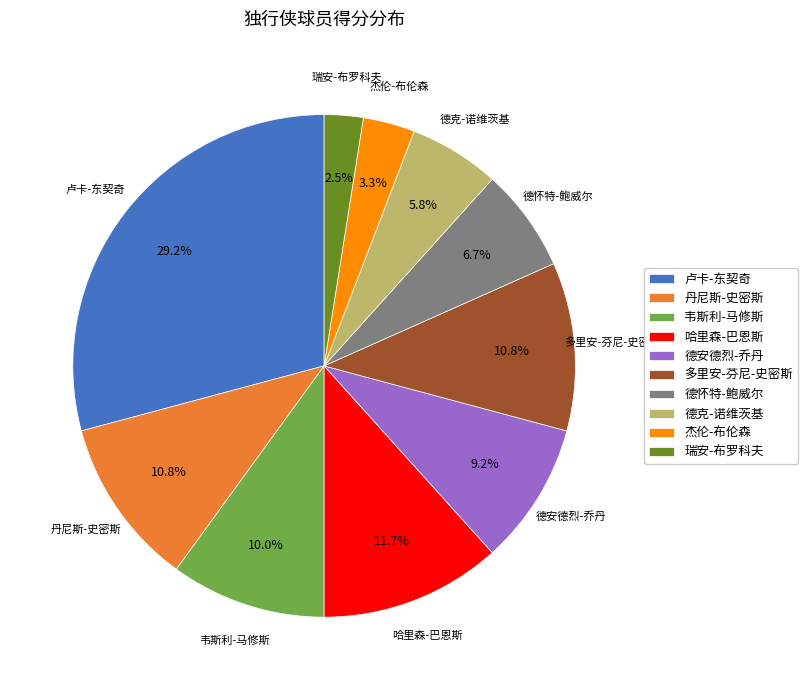

Is it true that 德安德烈-乔丹 is 17% of the pie?

False